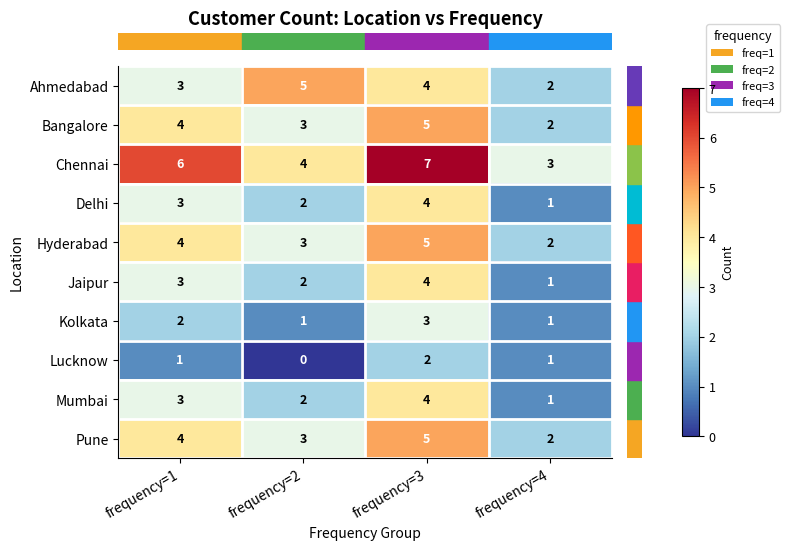

What is the maximum value for Jaipur?

4